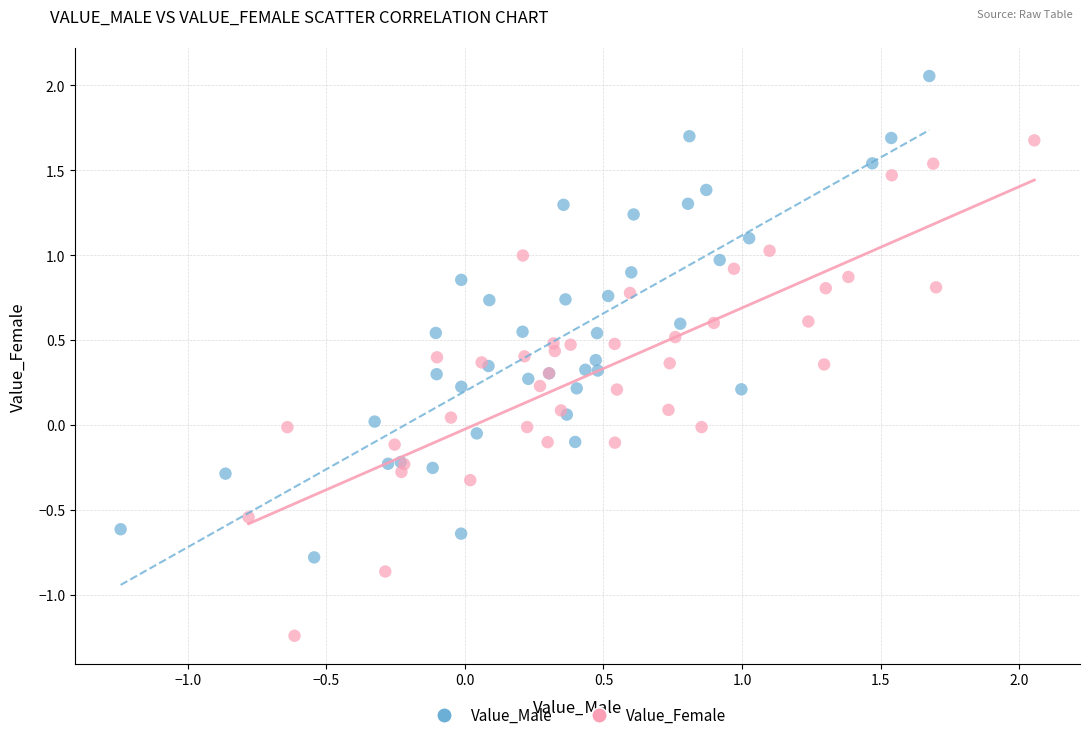

Which series reaches the maximum Y coordinate?

Value_Male